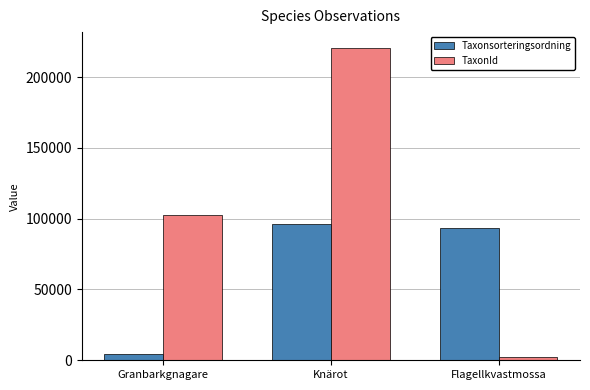

The value of TaxonId at Flagellkvastmossa is 2170. True or false?

True